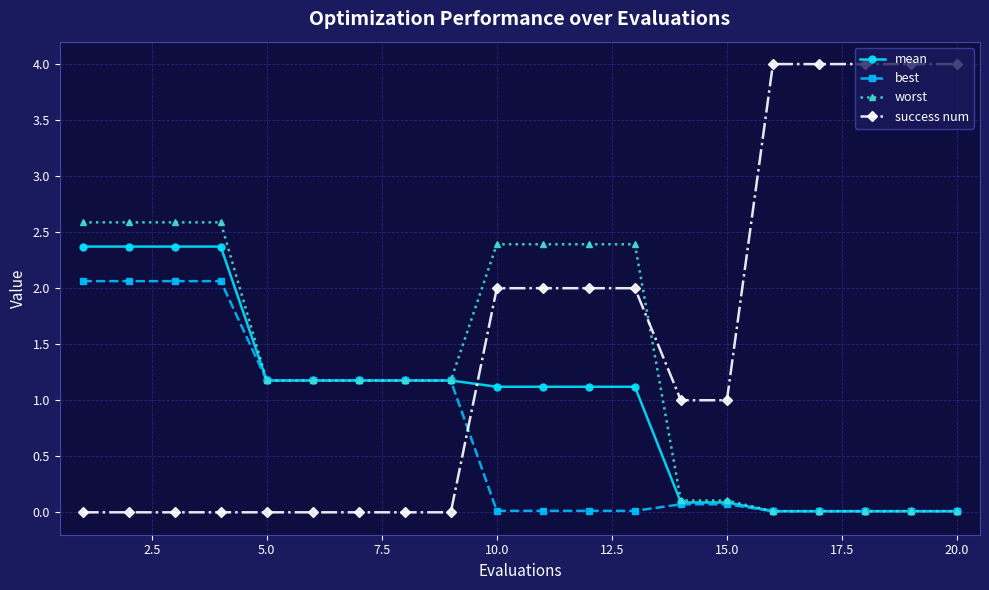

Which series has the widest spread of values?

success num